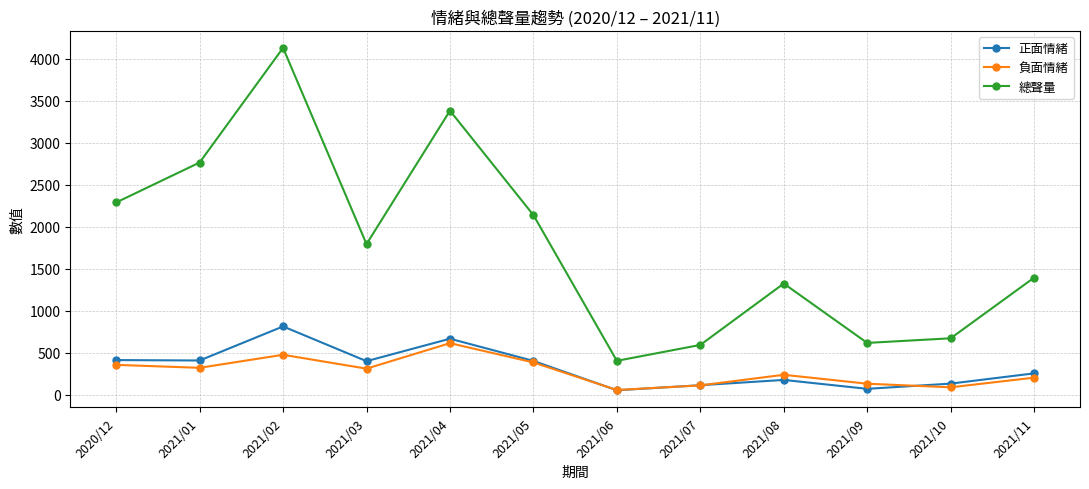

Which series has the largest total across all categories?

總聲量